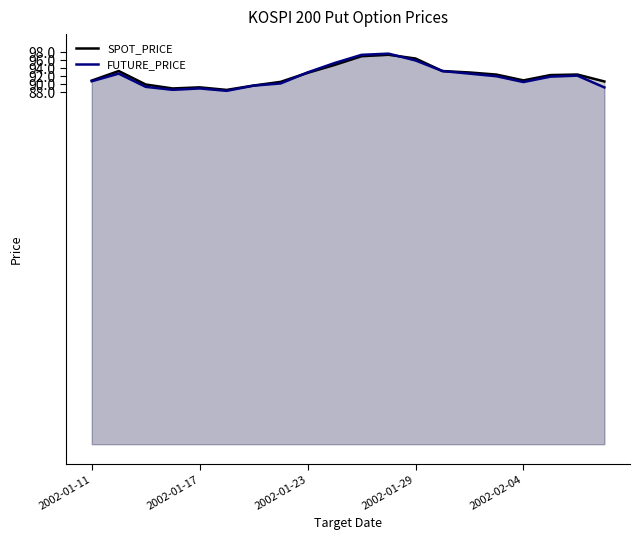

What is the difference between the maximum and second lowest values in the FUTURE_PRICE series?

9.0